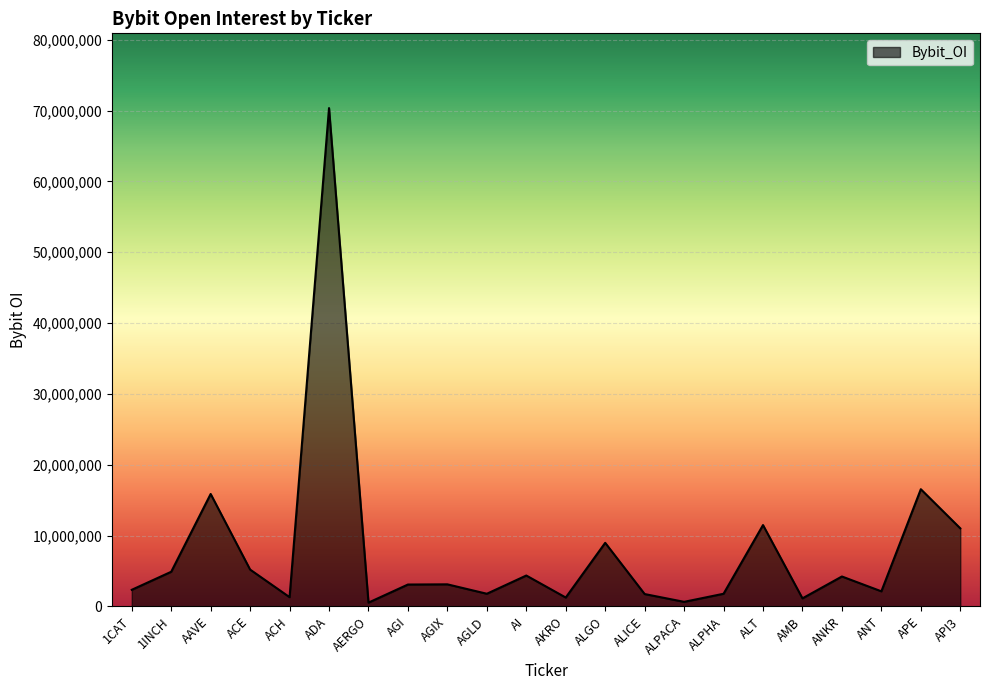

Which label corresponds to the largest value in the chart?

ADA